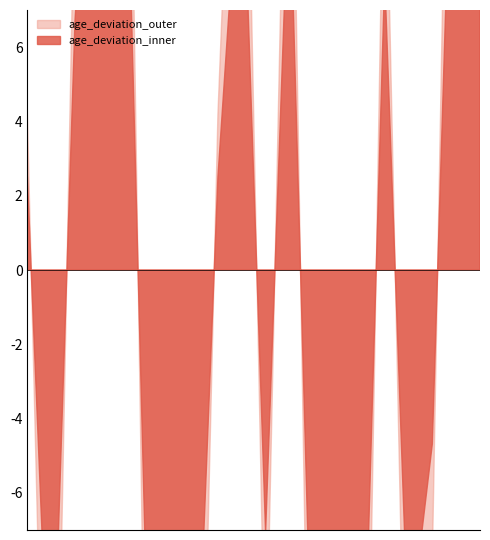

How many data points in age_centered2 are less than -2?

10